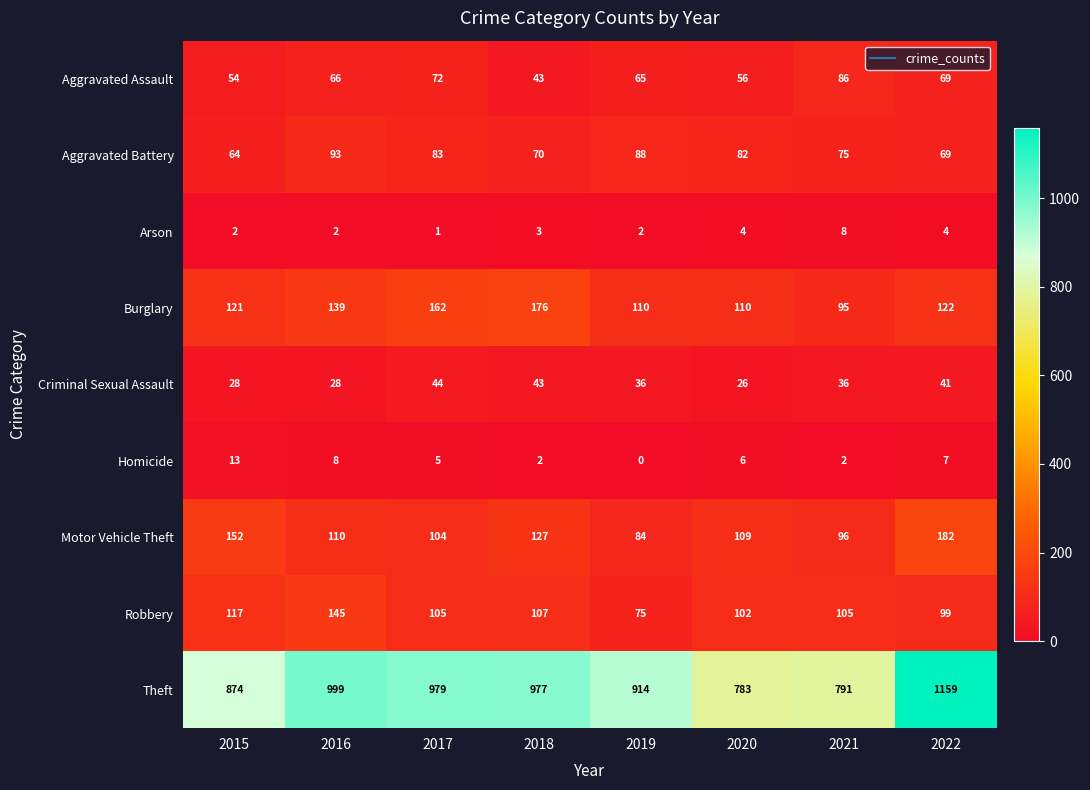

At which category is the sum across all series the highest?

2022